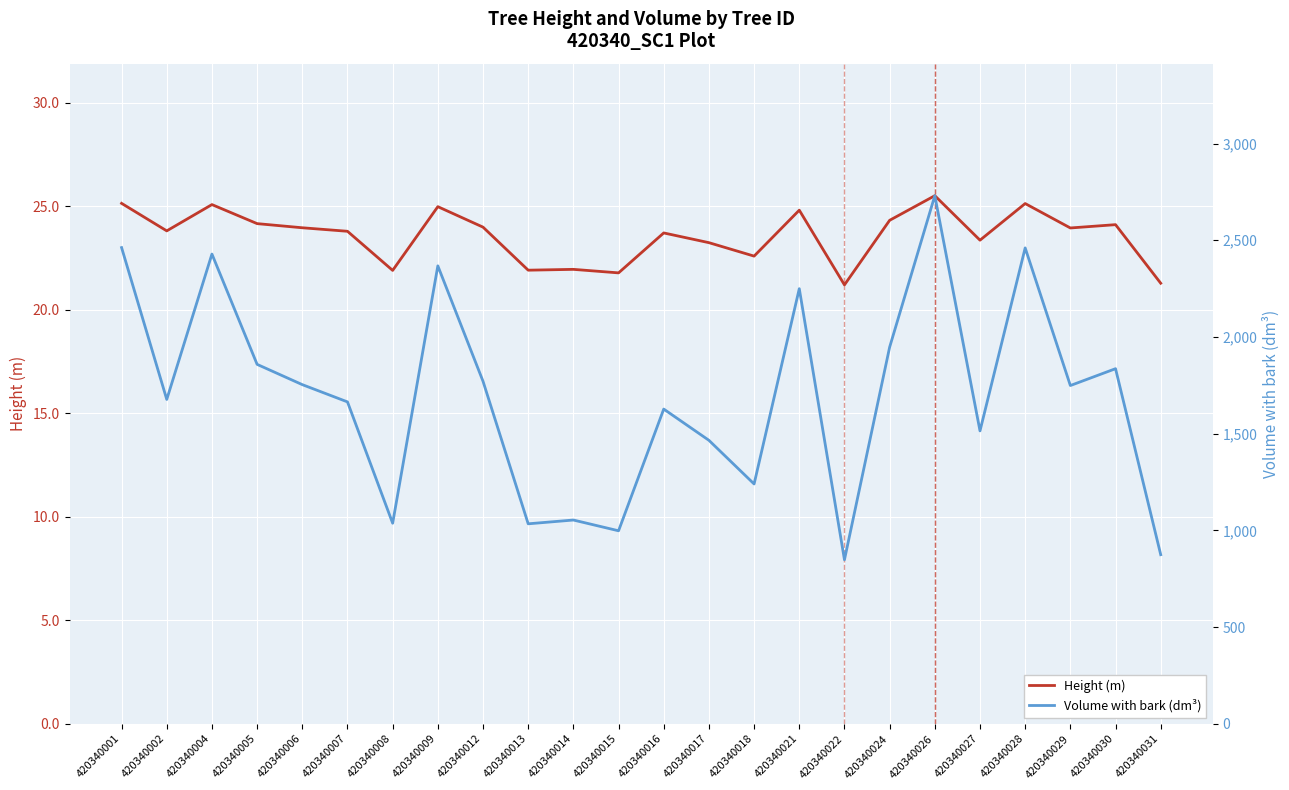

True or false: Height (m) has more than 1 points higher than both neighbors.

True